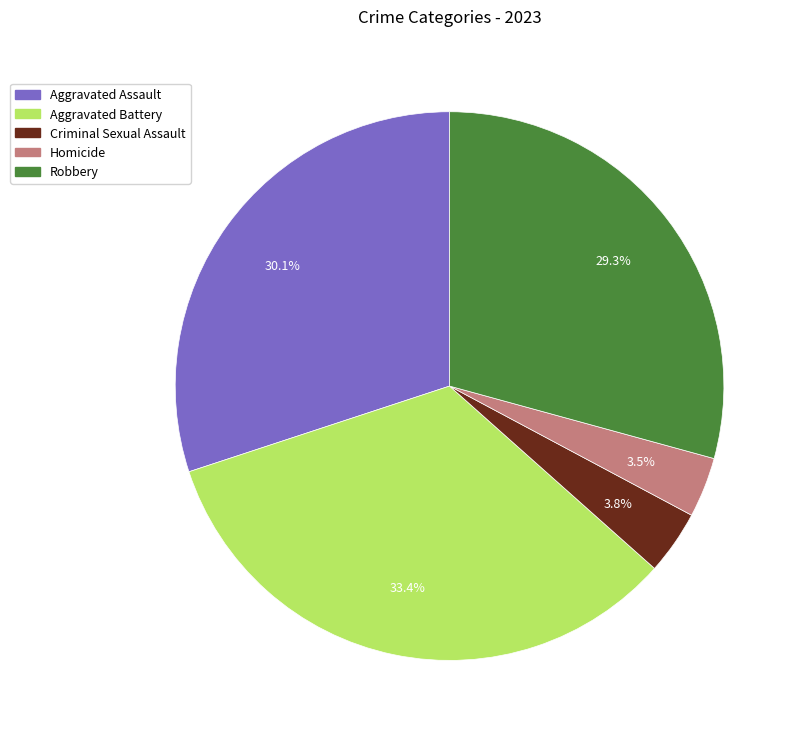

What percentage is NOT represented by Aggravated Assault?

69.9%